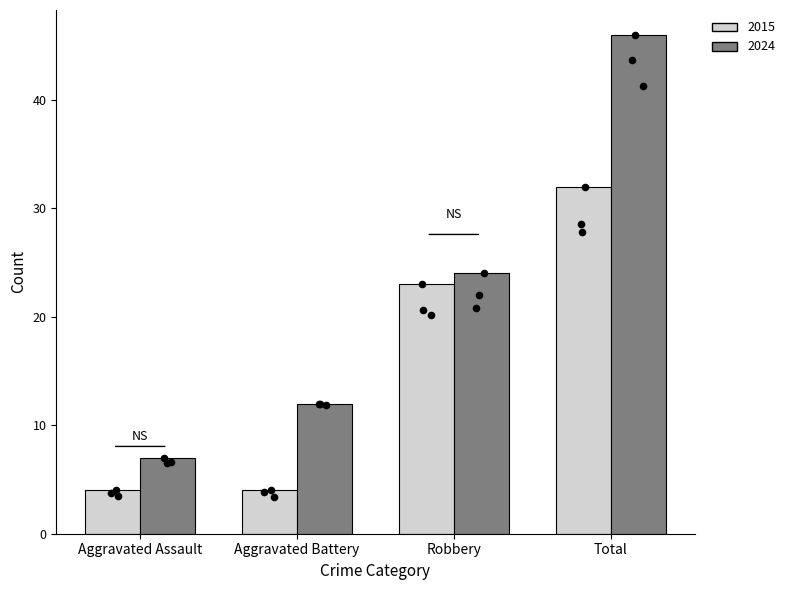

Which series reaches the maximum Y coordinate?

2024